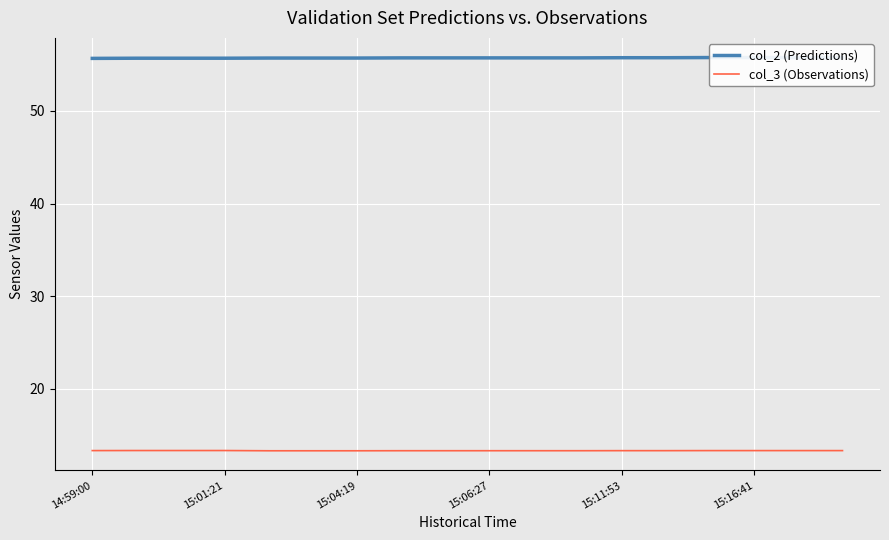

Rank the series by their average value, from highest to lowest.

col_2 (Predictions), col_3 (Observations)